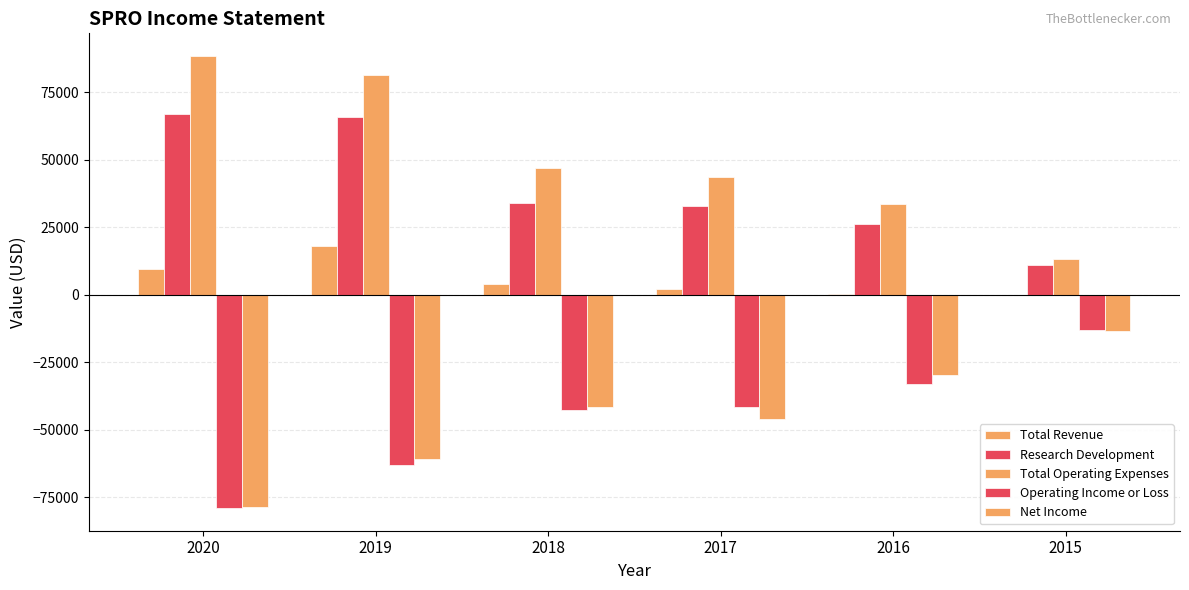

What is the difference between the Research Development values at 2016 and 2018?

7600